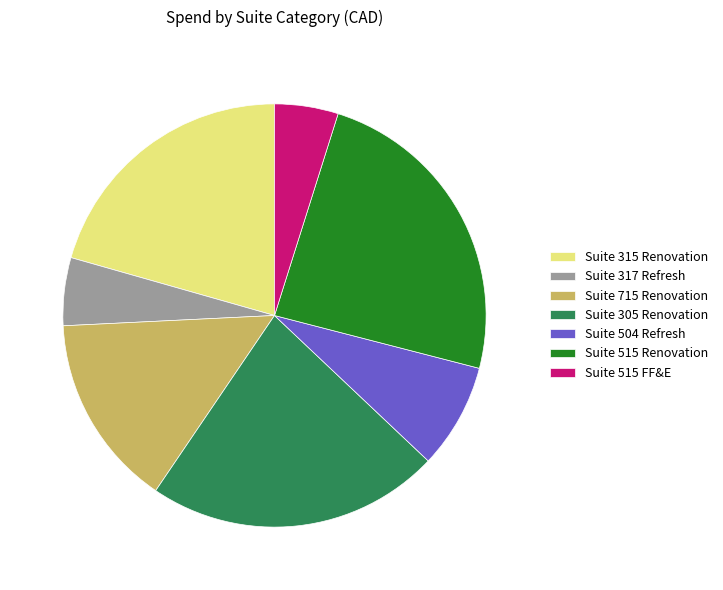

Is it true that Suite 305 Renovation is 10% of the pie?

False